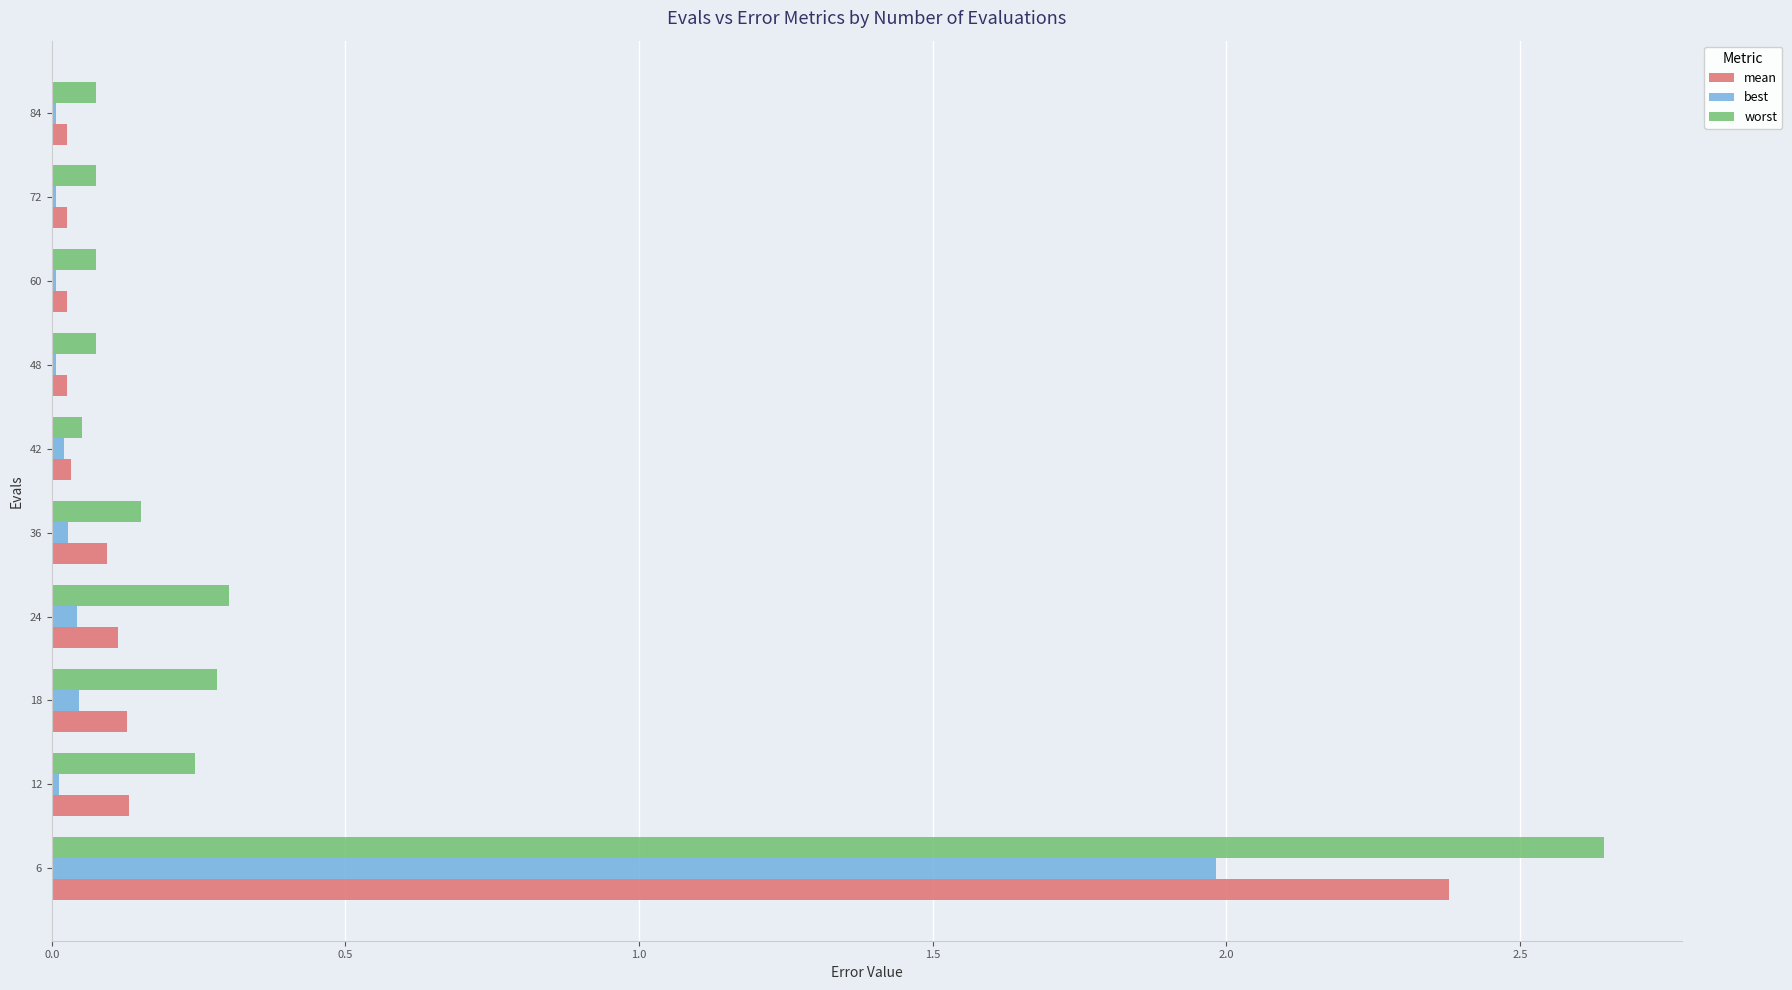

At which category does the chart reach its peak across all series?

6